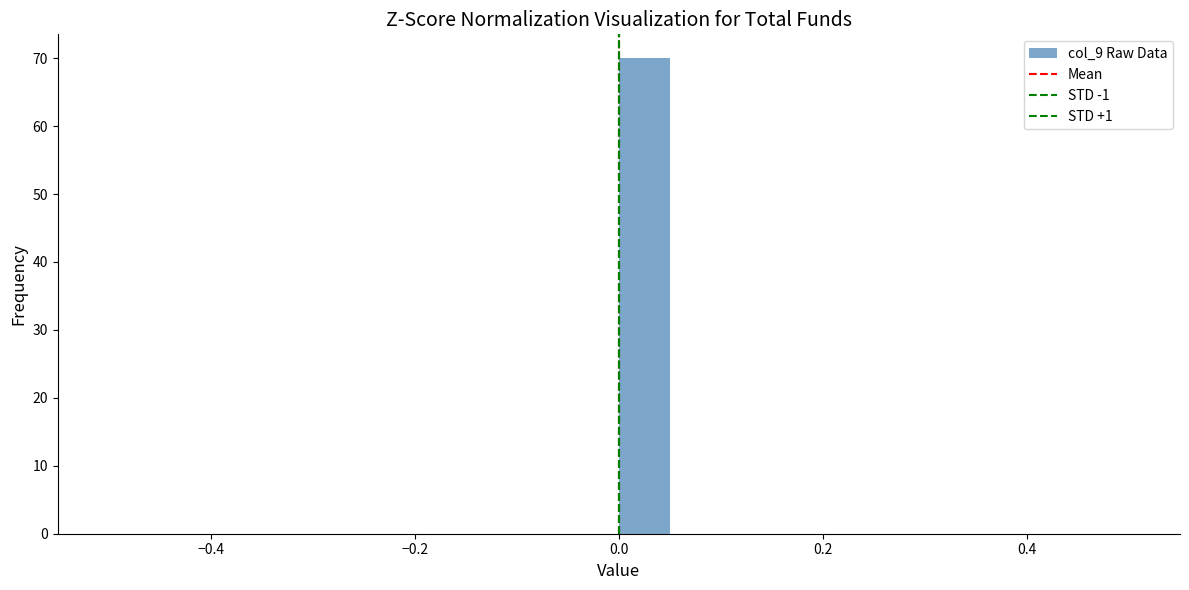

Around what value on the x-axis is the tallest bar? Give the approximate position of its centre, as read against the axis.

0.02